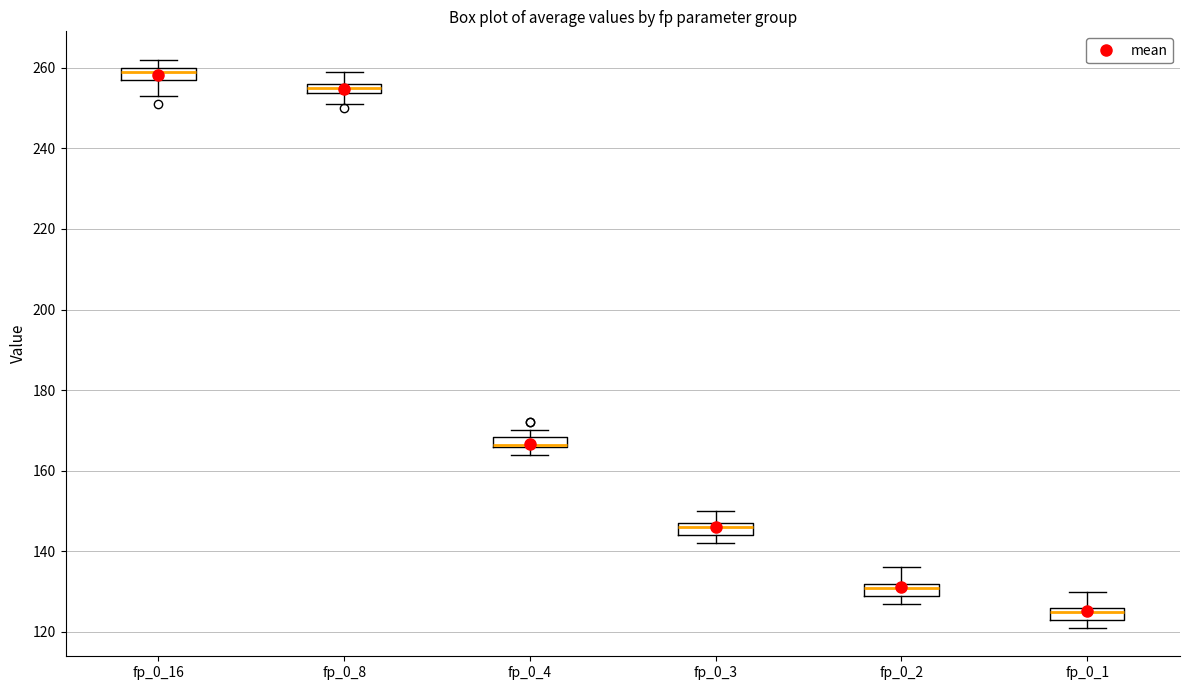

Where is the upper edge of the box for fp_0_1 on the y-axis? The values are not printed on the chart, so give them approximately, as read against the axis.

126